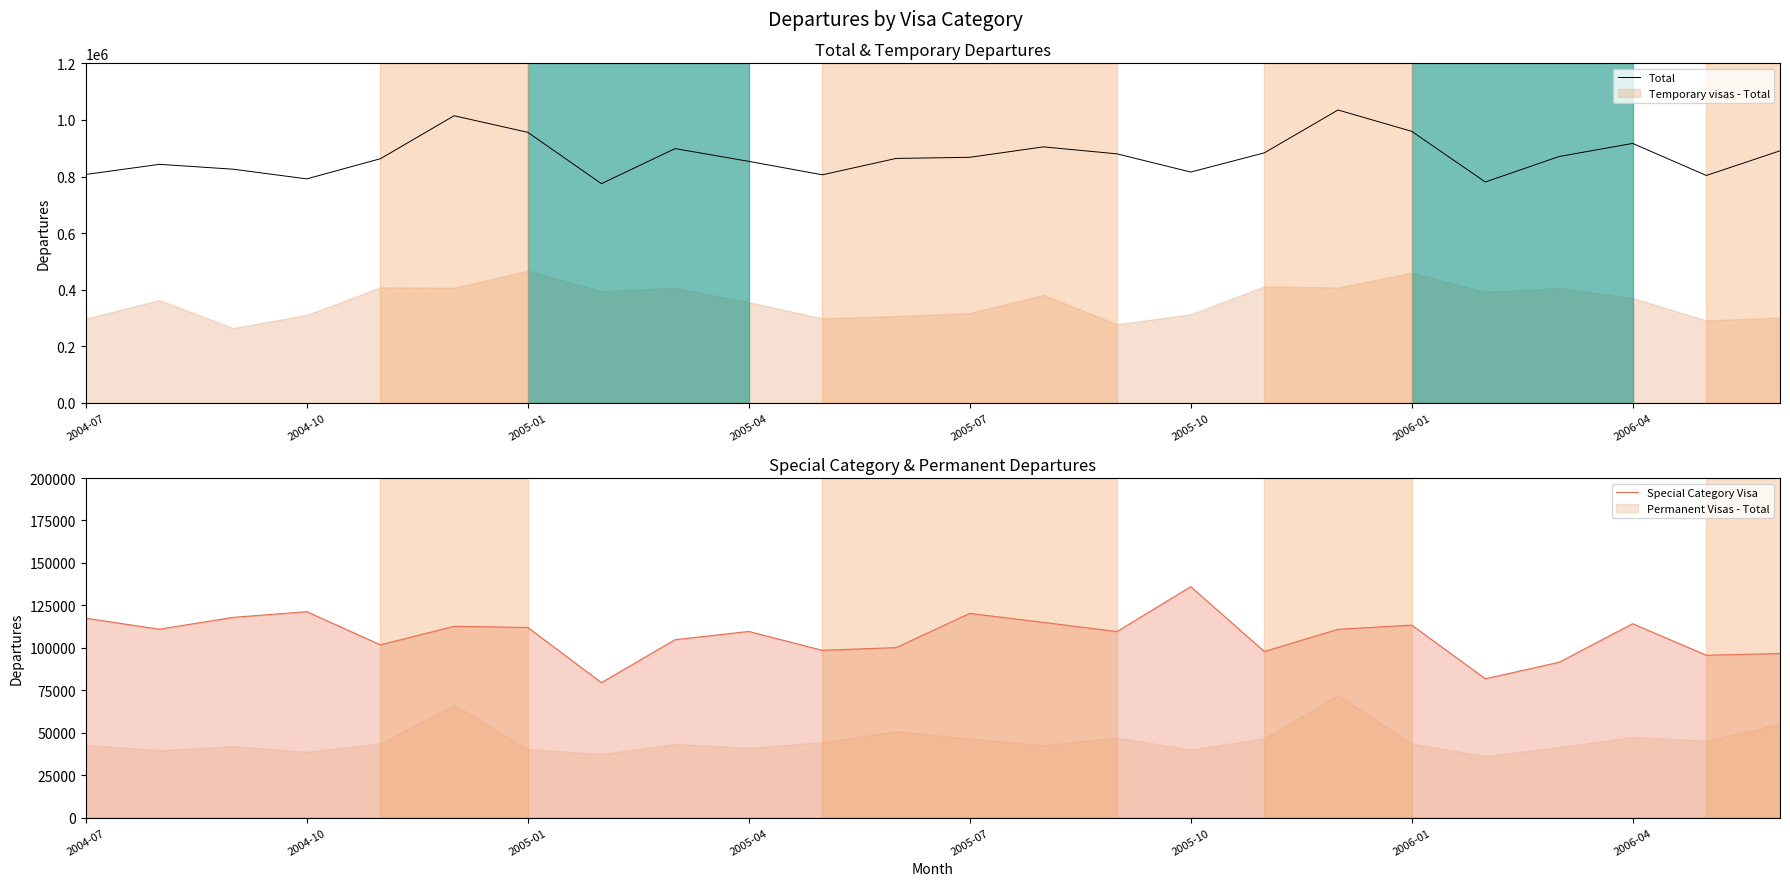

The Special Category Visa series shows 91470 at 20. True or false?

True